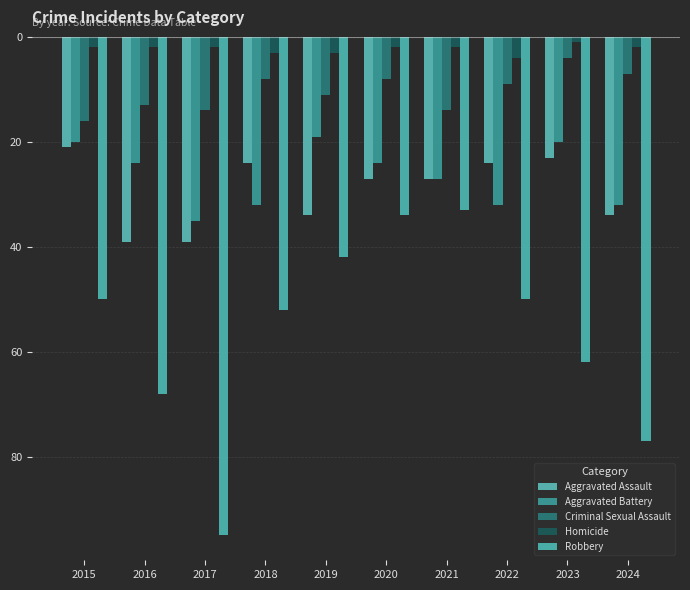

Are the bars horizontal?

No